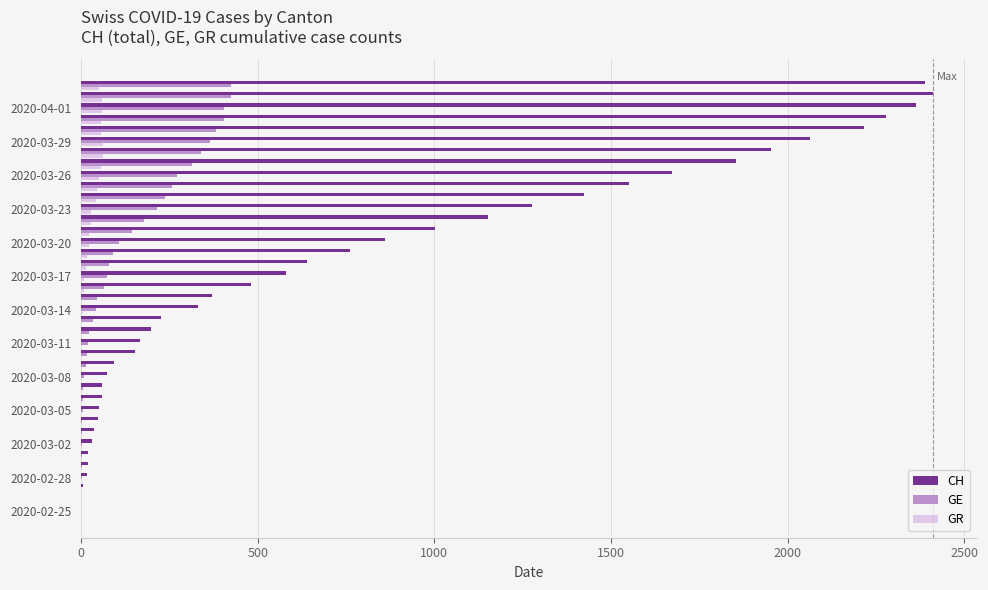

Which series has the largest total across all categories?

CH